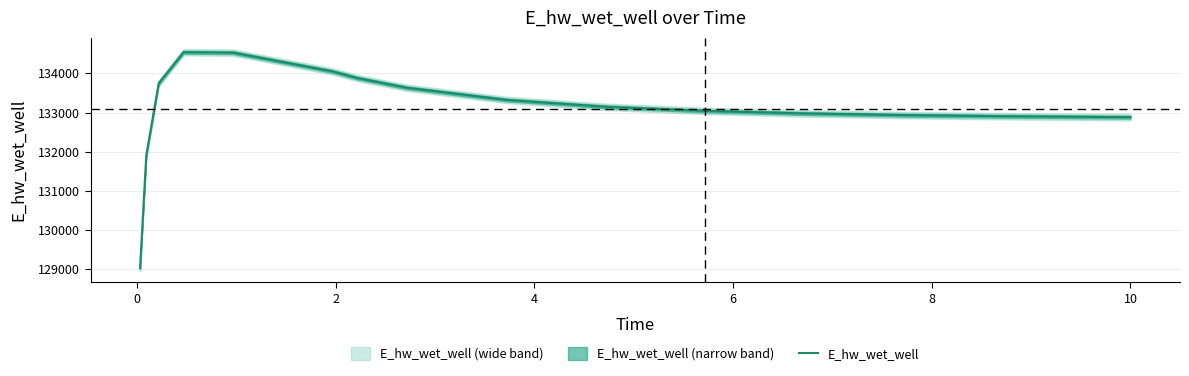

What is the maximum value for E_hw_wet_well?

134539.6